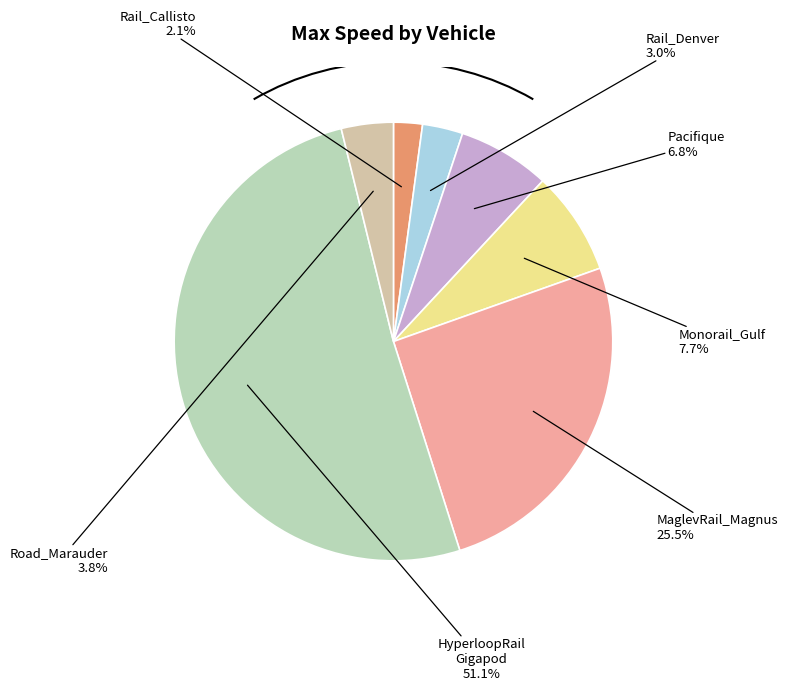

How many slices are in this pie chart?

7